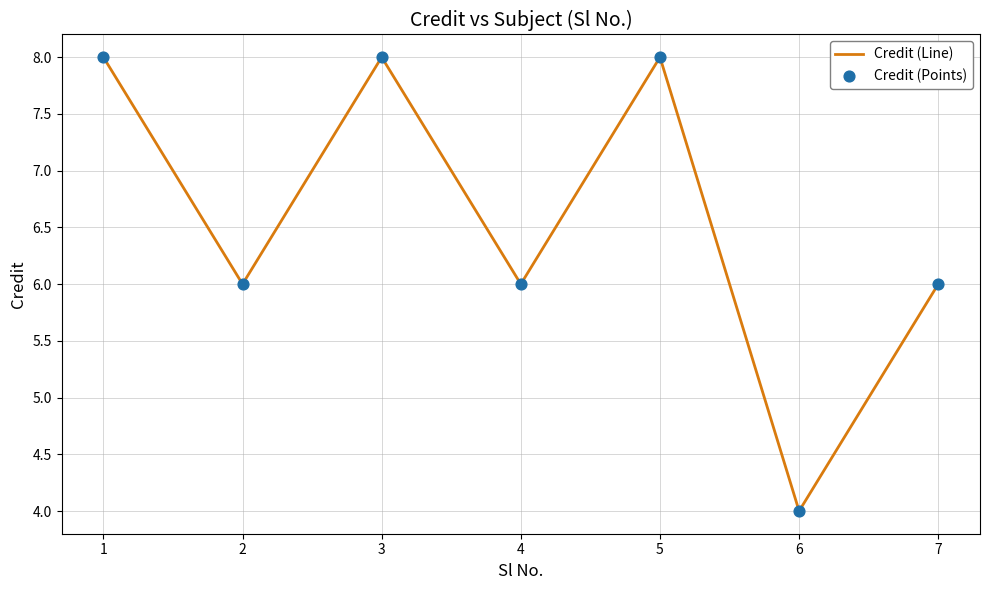

Approximately how many times larger is the value at 1 compared to 4?

1.3